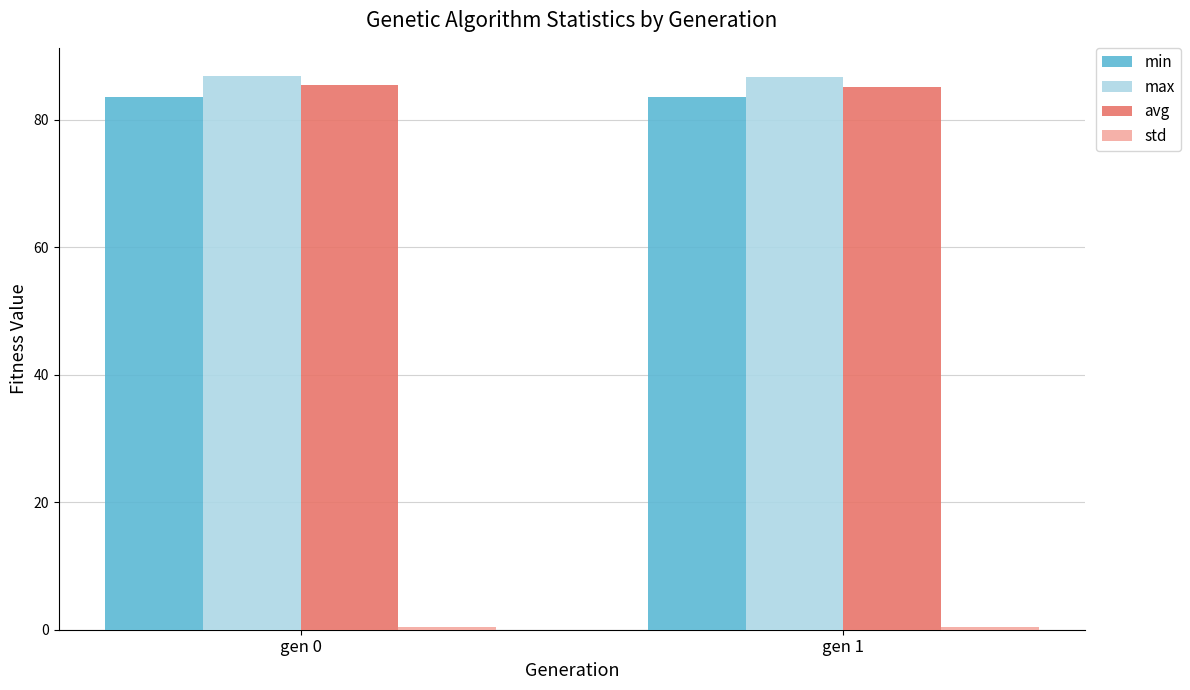

What is the maximum value for min?

83.6